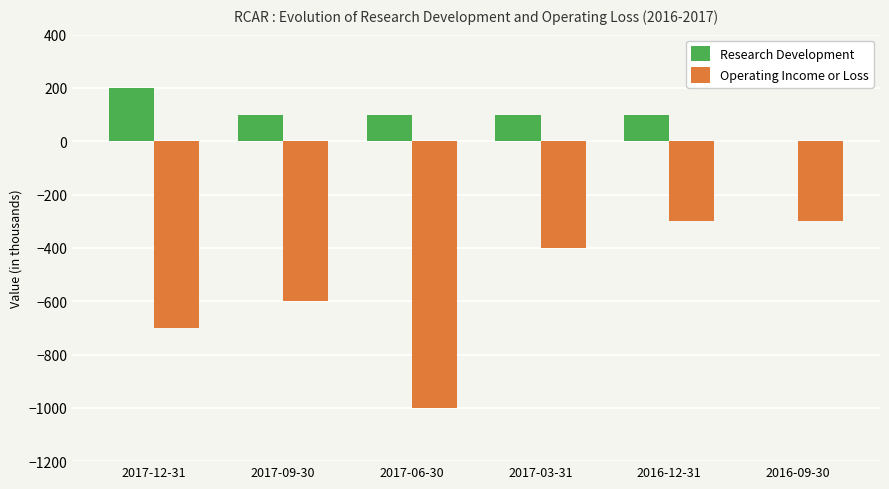

What is the sum of the Operating Income or Loss values at 2017-12-31 and 2017-09-30?

-1300